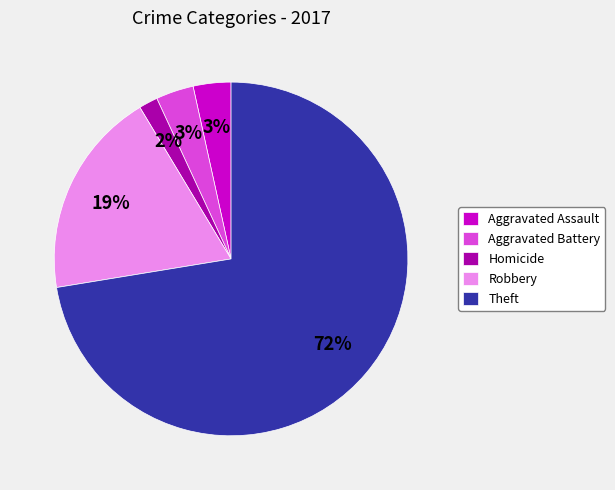

Do Theft and Robbery together represent more than half of the pie?

Yes